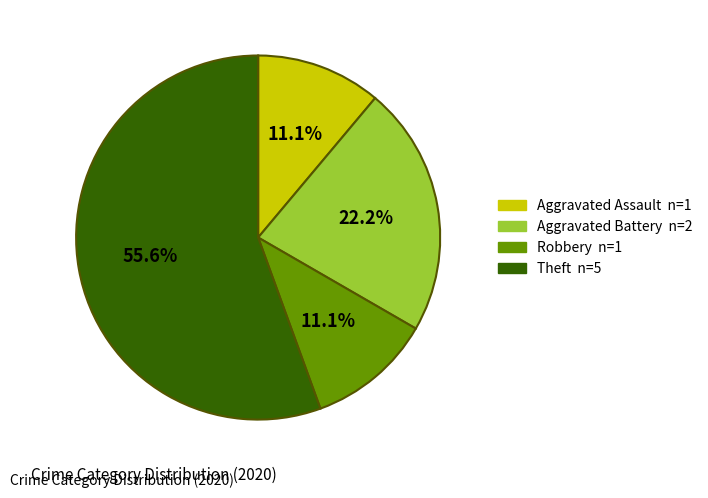

Count the number of slices in the pie.

4